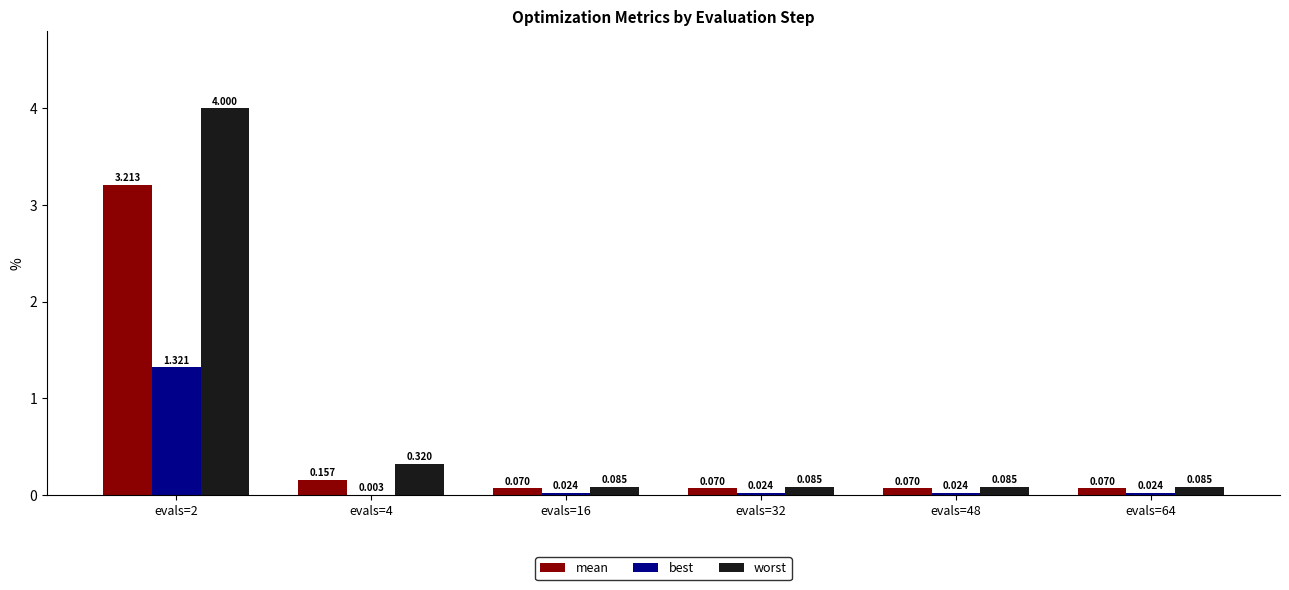

Is the value of best at evals=32 greater than the value of worst at evals=16?

No